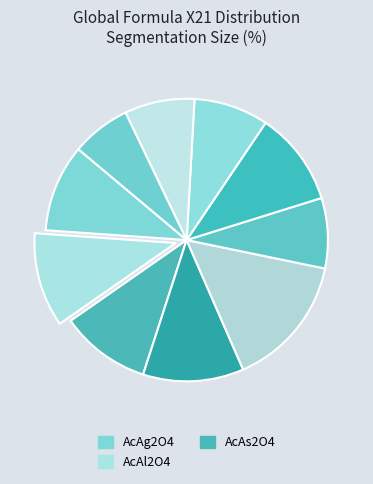

Count the number of slices in the pie.

10